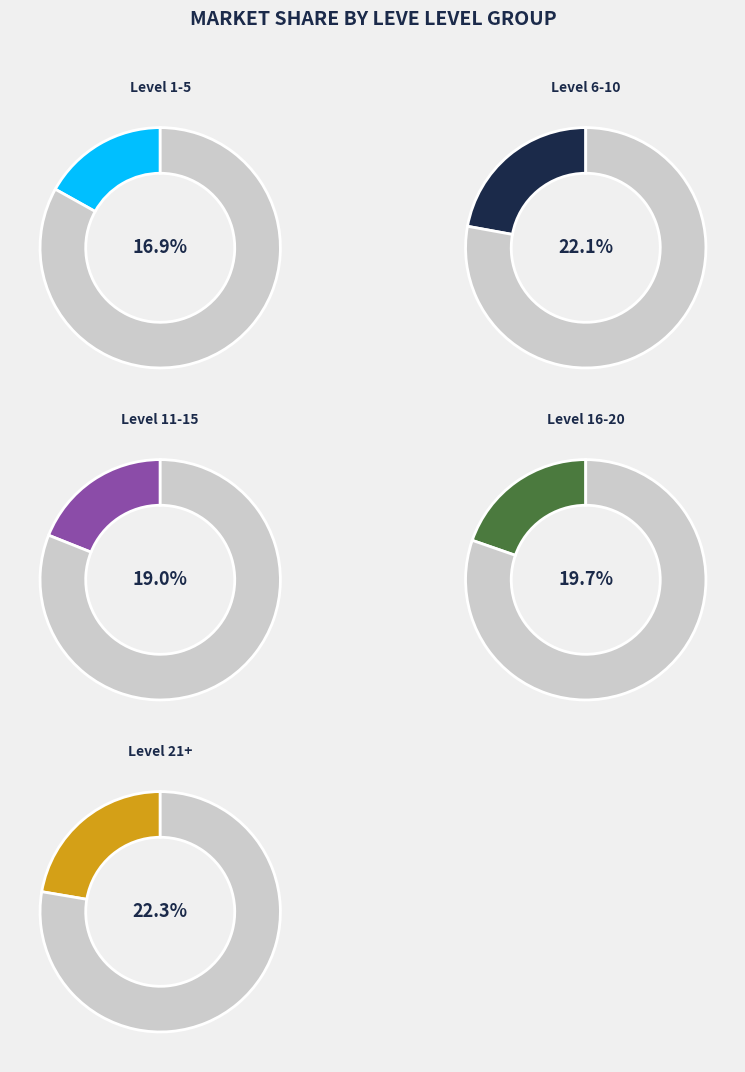

Count the number of slices in the pie.

5